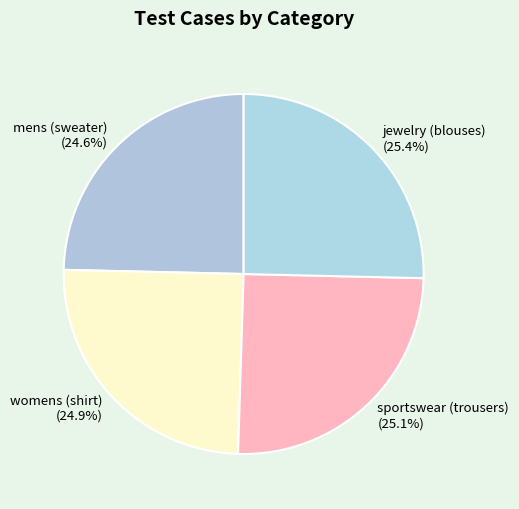

Does jewelry (blouses) represent more than half of the total?

No